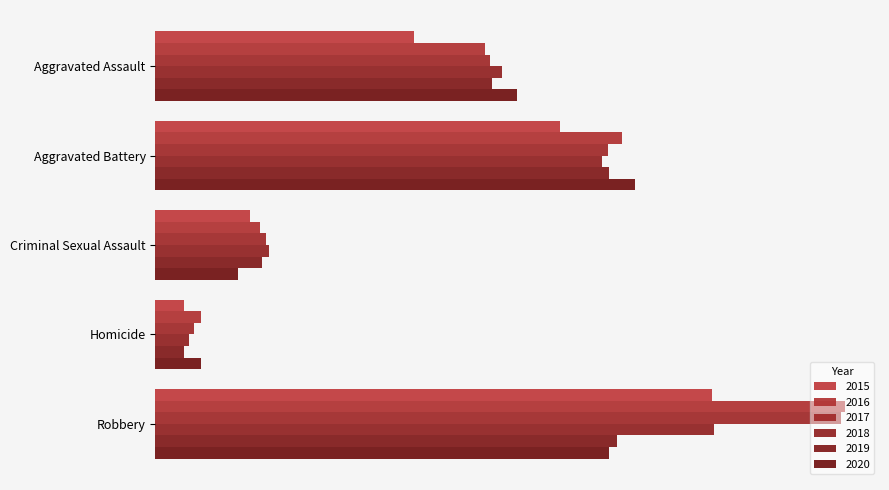

List the series in order of their peak value, lowest first.

2019, 2020, 2015, 2018, 2017, 2016